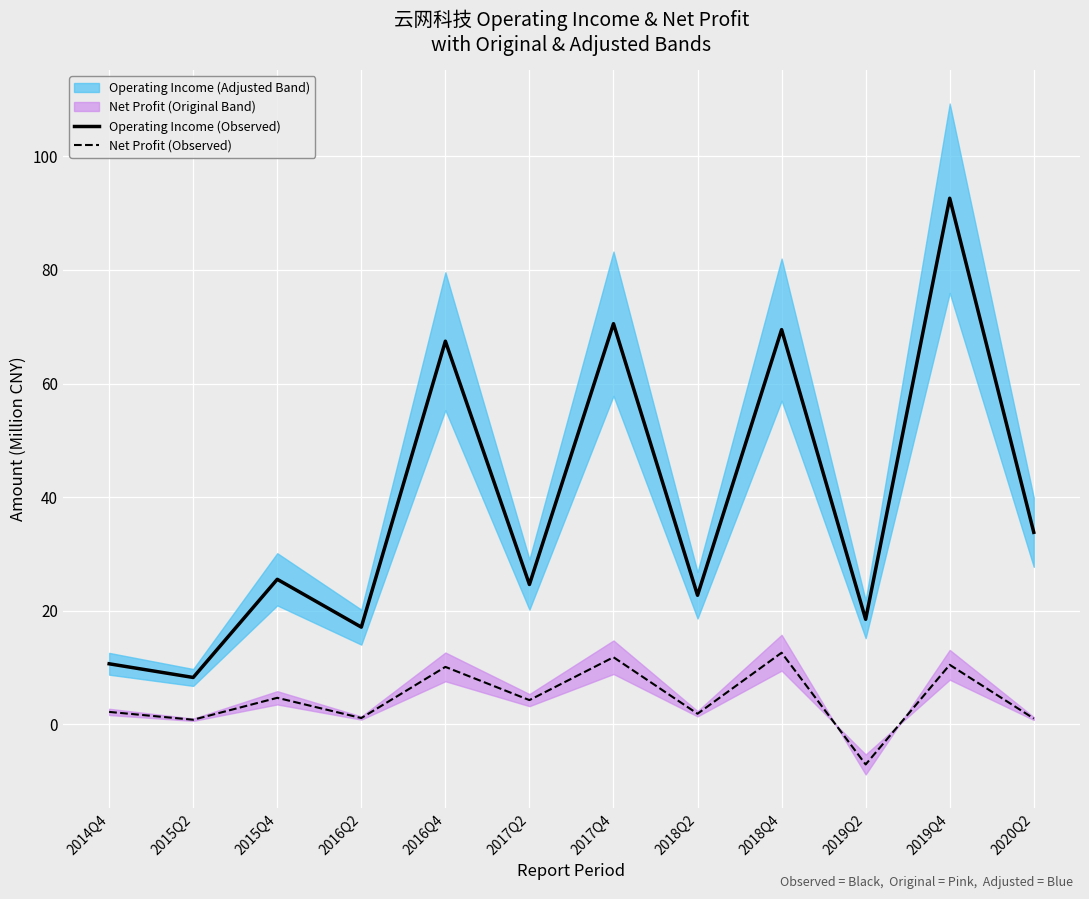

The value of Net Profit (Observed) at 2017Q4 is 6.4. True or false?

False